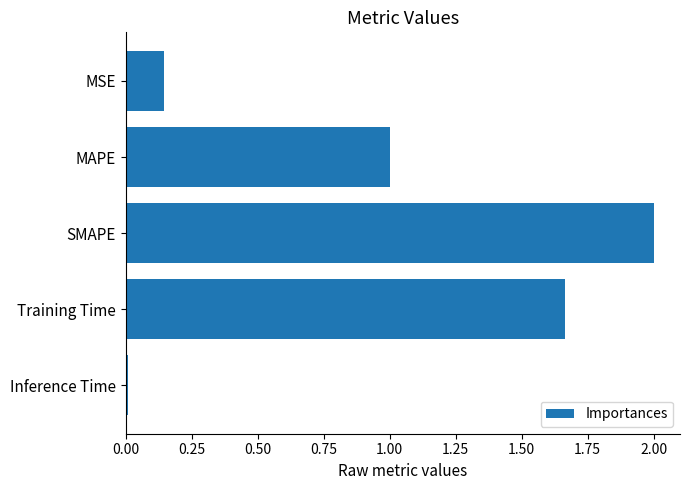

Count the number of data series in this chart.

1